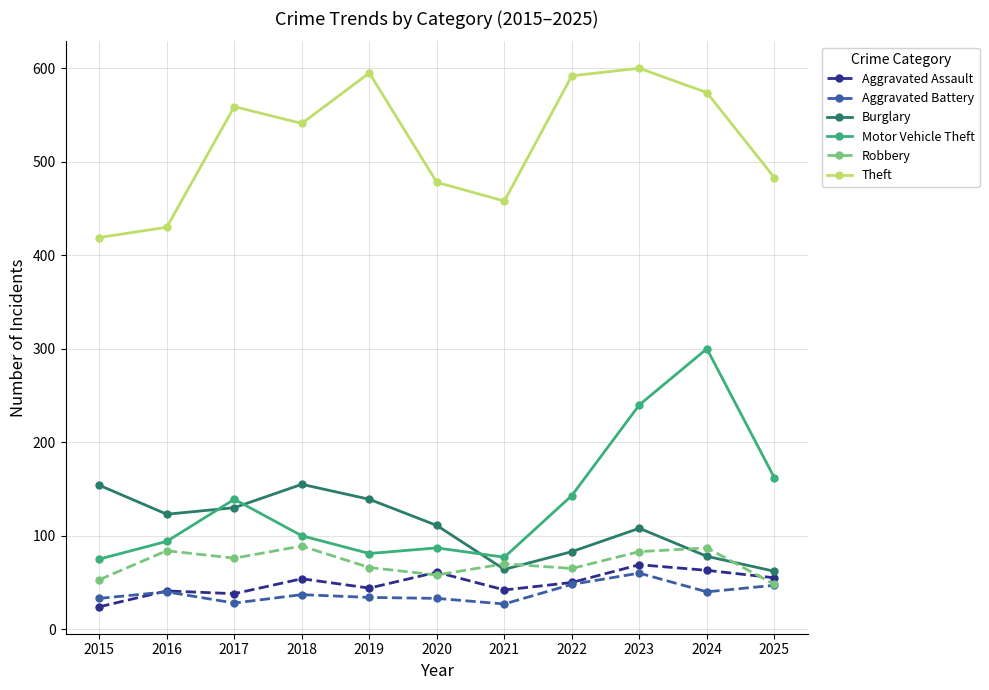

What is the spread (max minus min) of values at 2022?

544